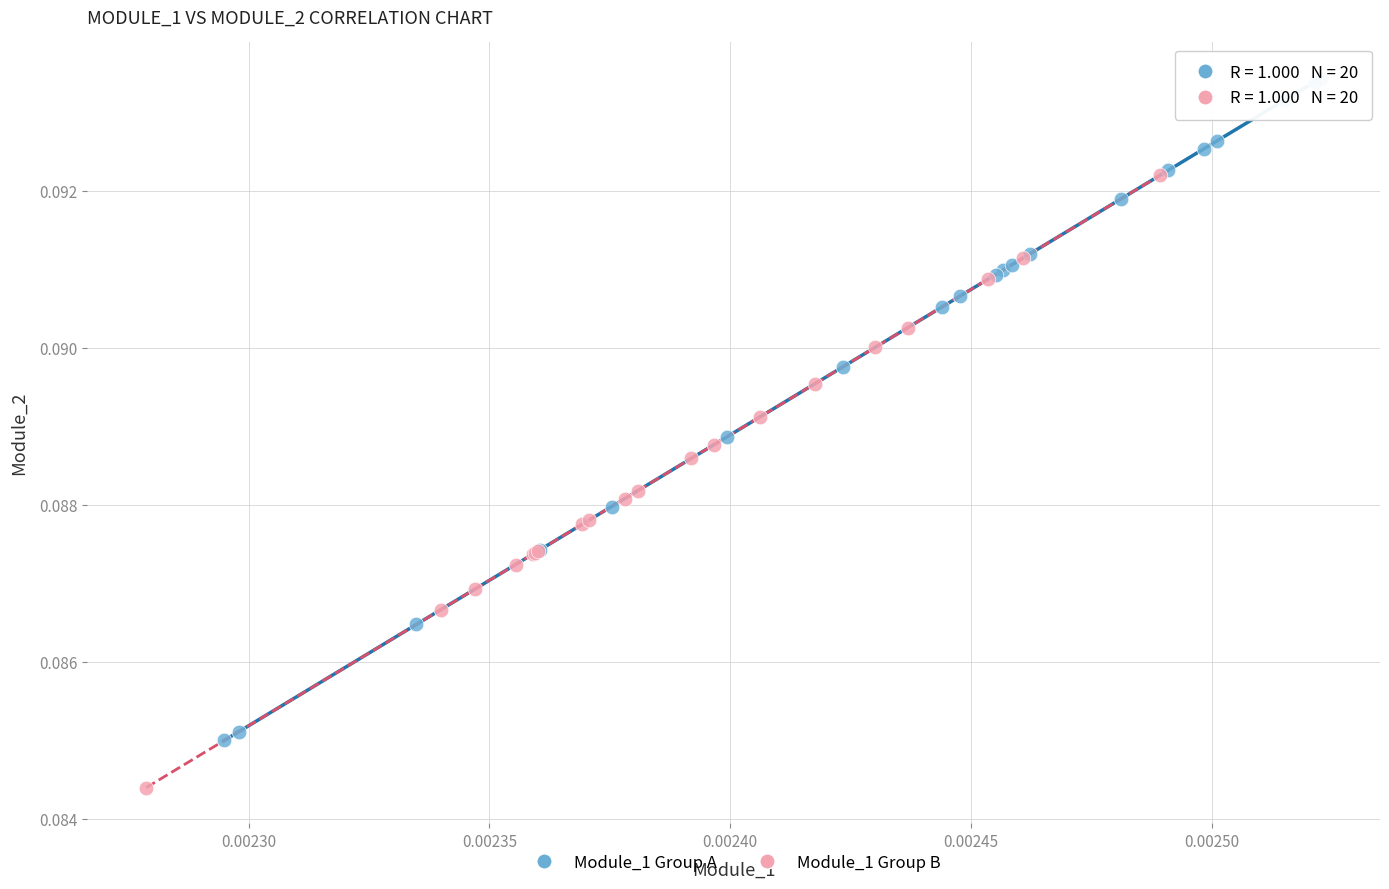

What are all the series names shown in the legend?

Module_1 Group A, Module_1 Group B